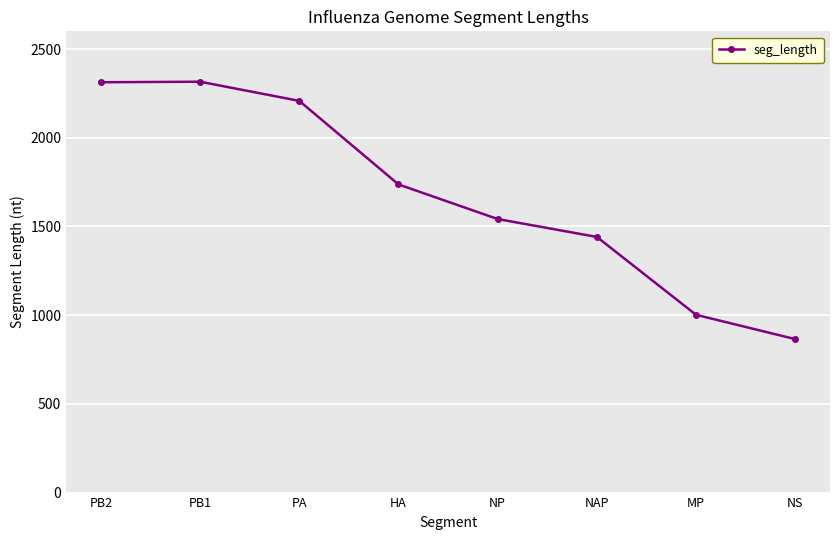

What is the label of the 3rd point from the right?

NAP